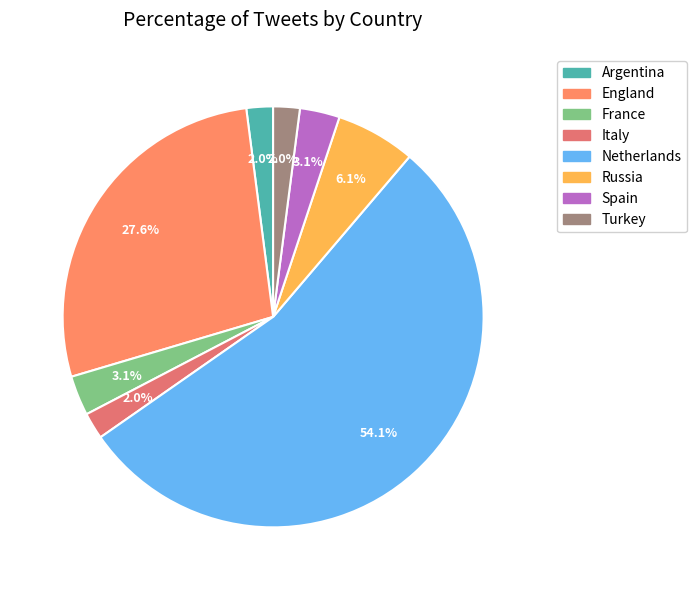

Is it true that France is 3% of the pie?

True